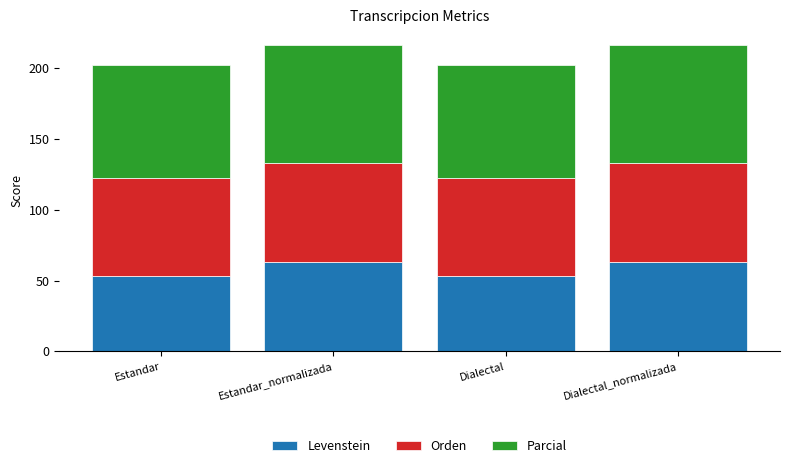

The value of Levenstein at Dialectal is 81.1. True or false?

False